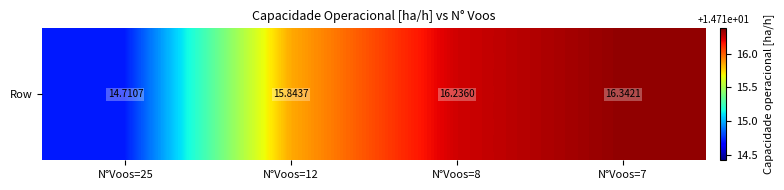

What is the difference between the values at N°Voos=7 and N°Voos=12?

0.5